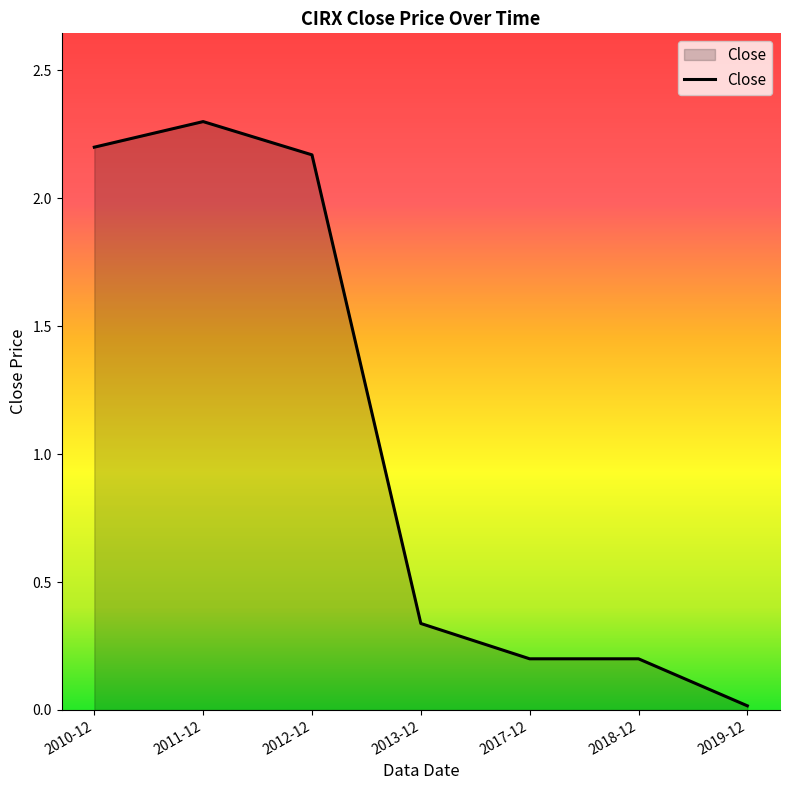

Which has a higher value, 2013-12 or 2018-12?

2013-12